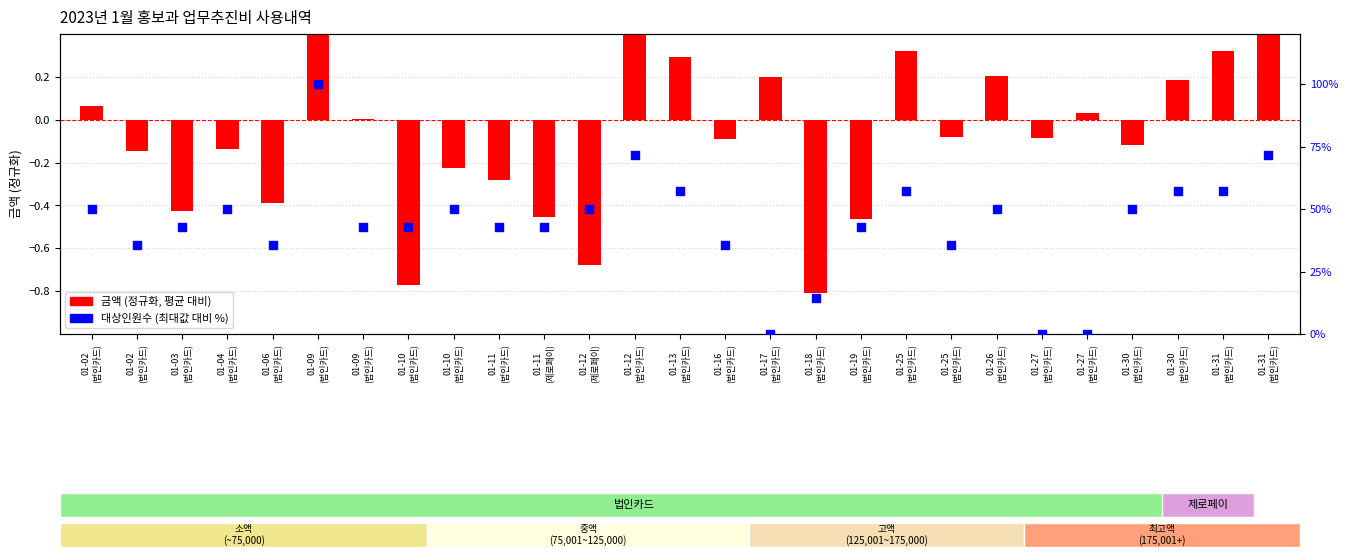

At which category is the sum across all series the highest?

01-09
(법인카드)